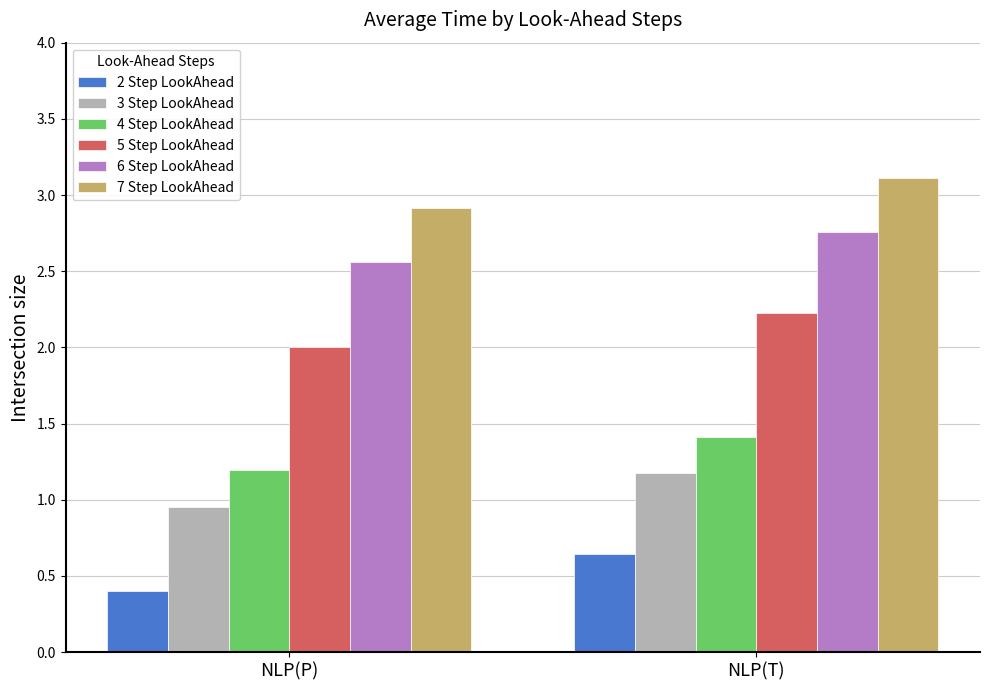

Is the value of 6 Step LookAhead at NLP(T) greater than the value of 5 Step LookAhead at NLP(P)?

Yes